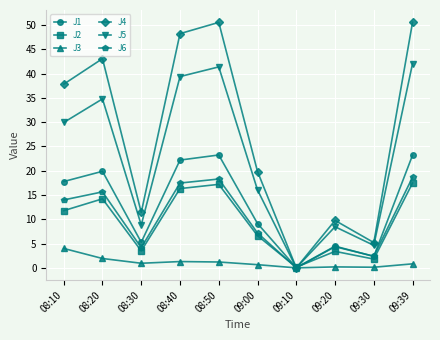

Rank the series by their maximum value, from lowest to highest.

J3, J2, J6, J1, J5, J4